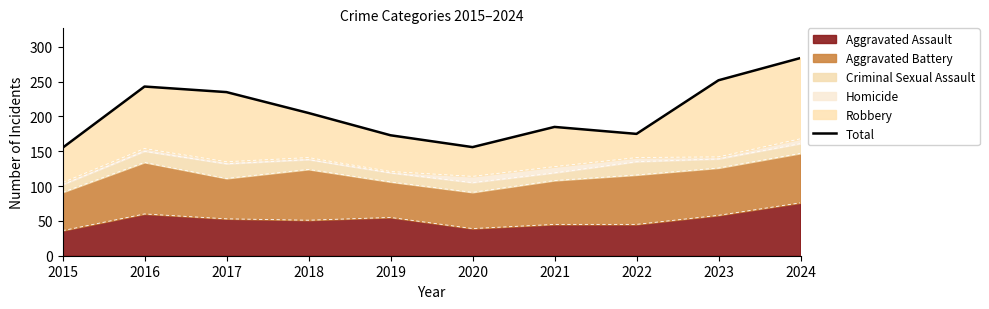

At which category does the chart reach its minimum across all series?

2015